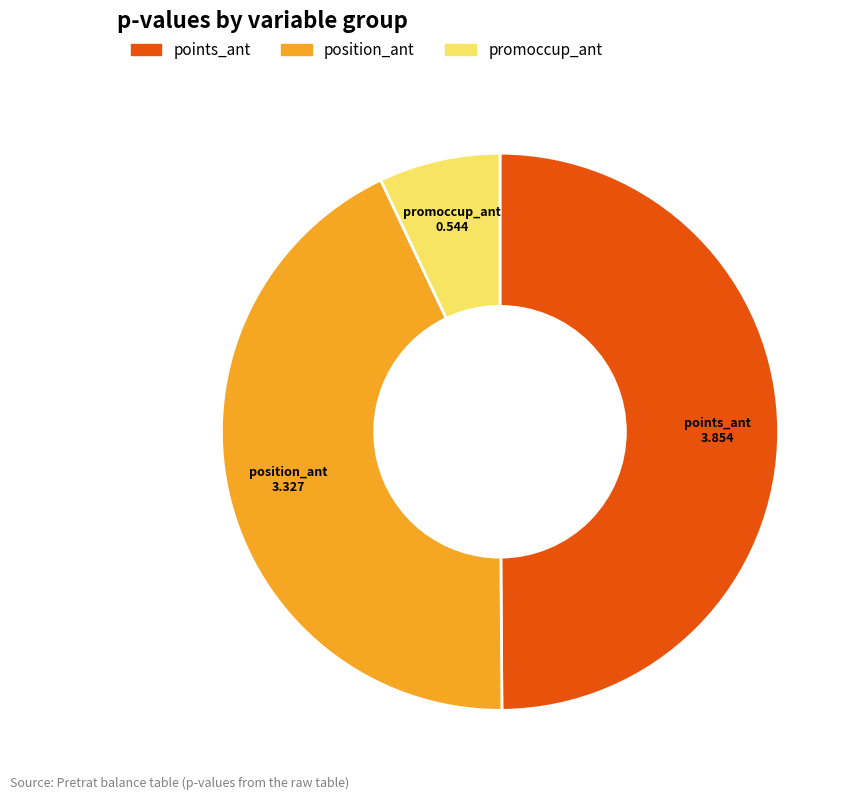

How many slices are in this pie chart?

3